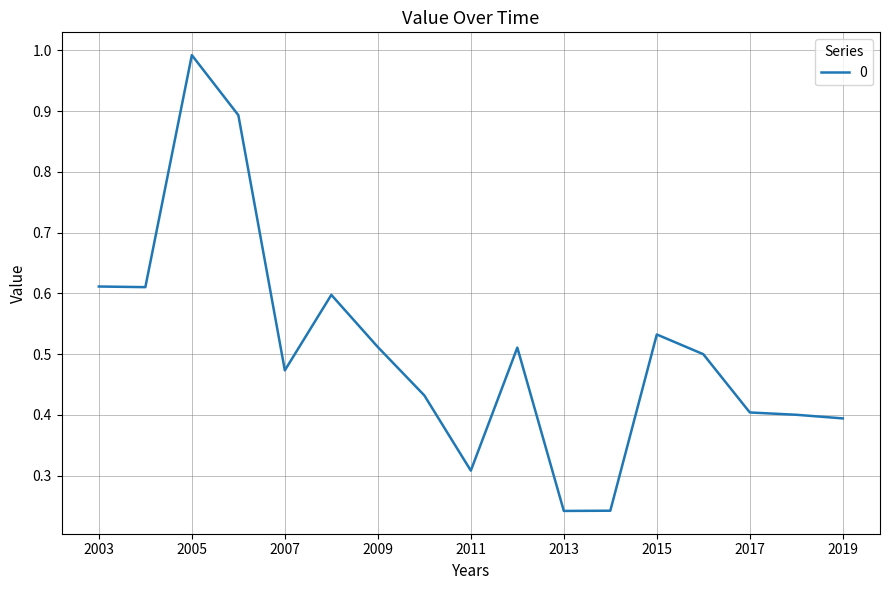

What is the greatest value displayed?

1.0